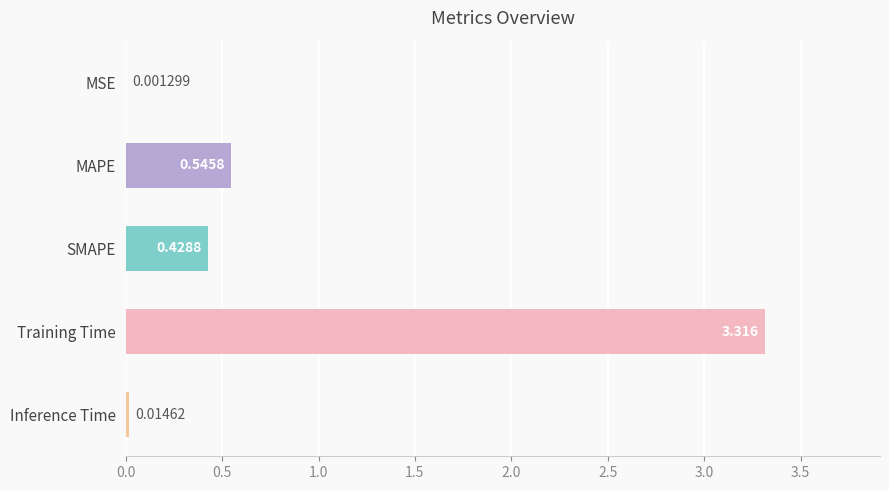

Between MSE and MAPE, which is larger?

MAPE